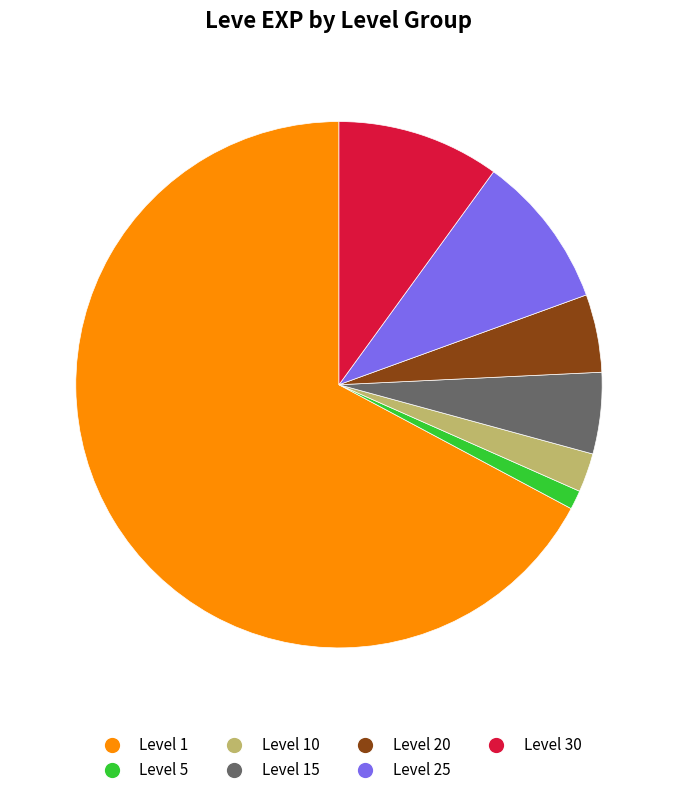

The Level 10 slice represents 2% of the pie. True or false?

True